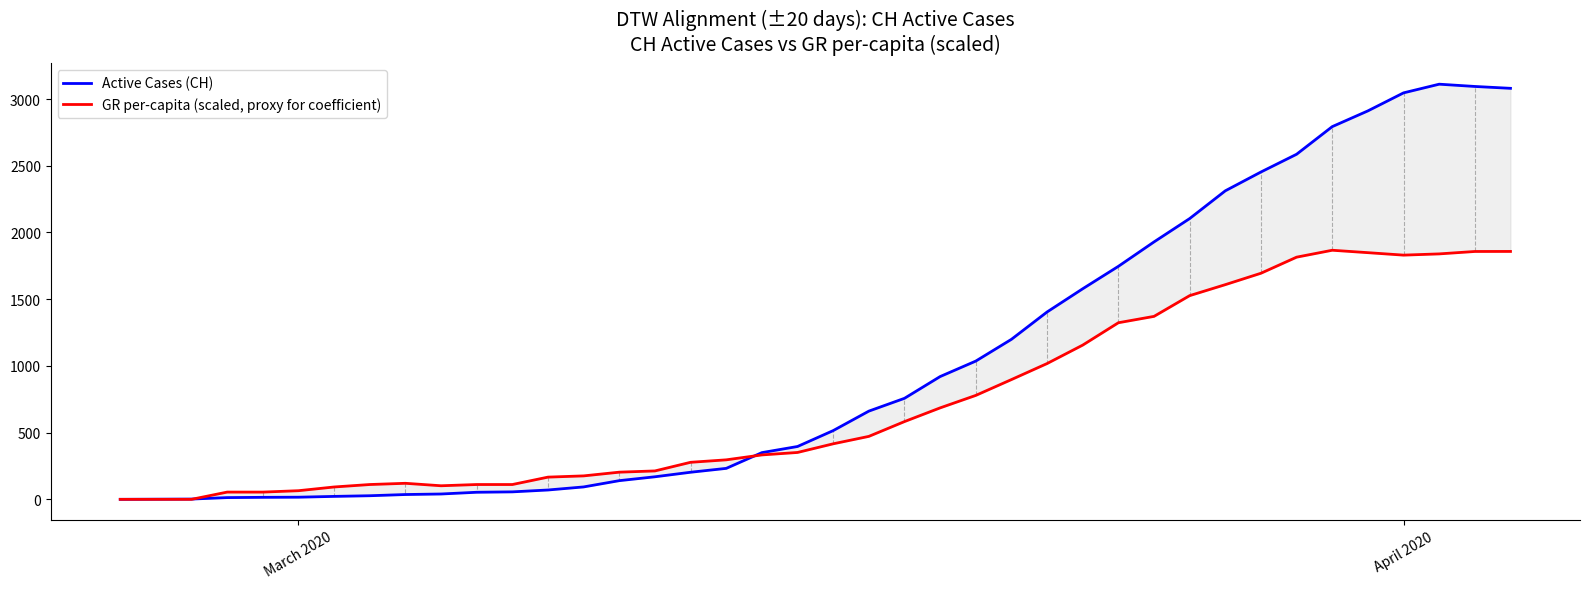

True or false: Active Cases (CH) and GR per-capita (scaled, proxy for coefficient) intersect in this chart.

True